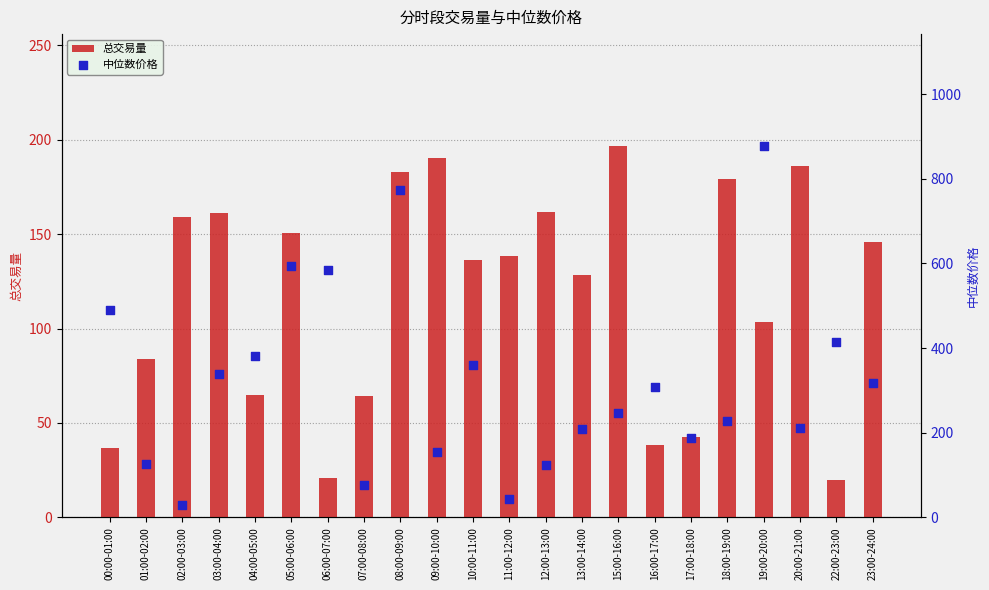

Which series contains the highest Y value?

中位数价格